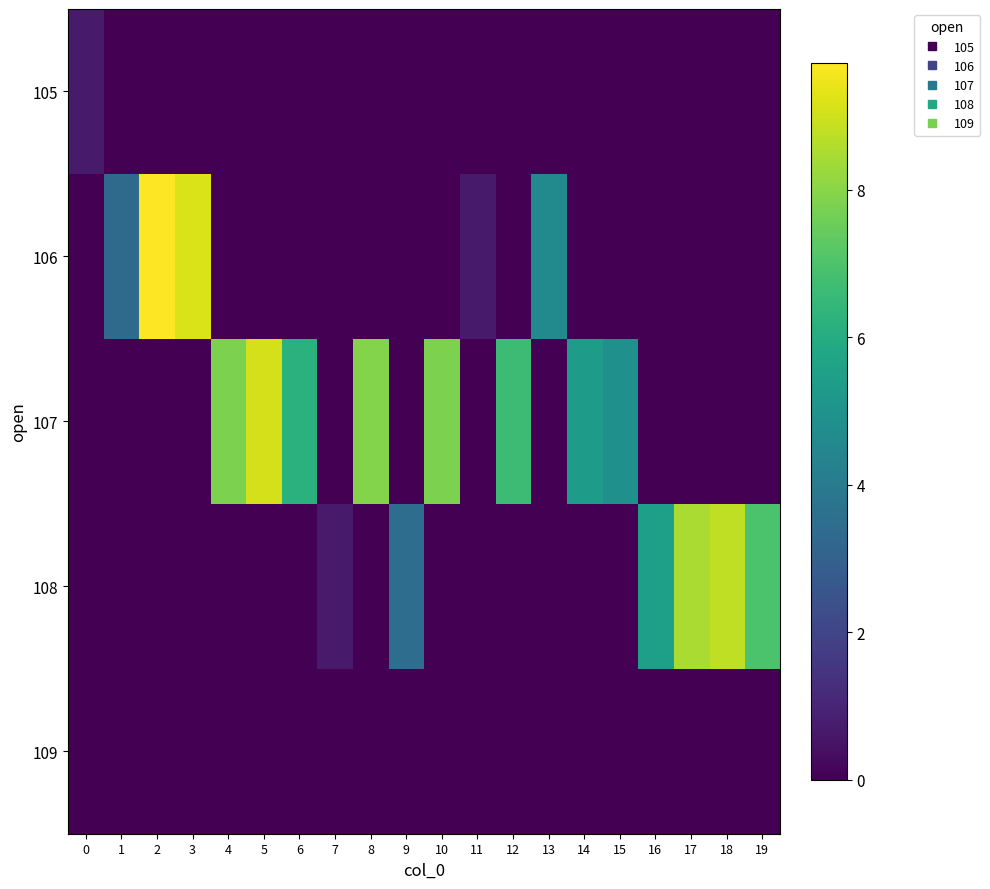

Which label corresponds to the smallest value in the chart?

1